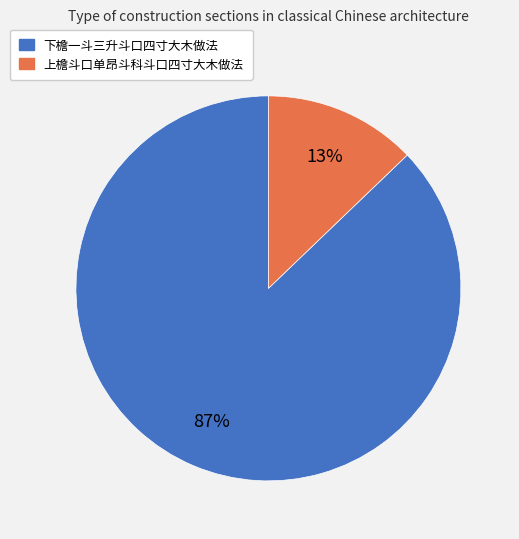

Is there a majority slice in this chart?

Yes